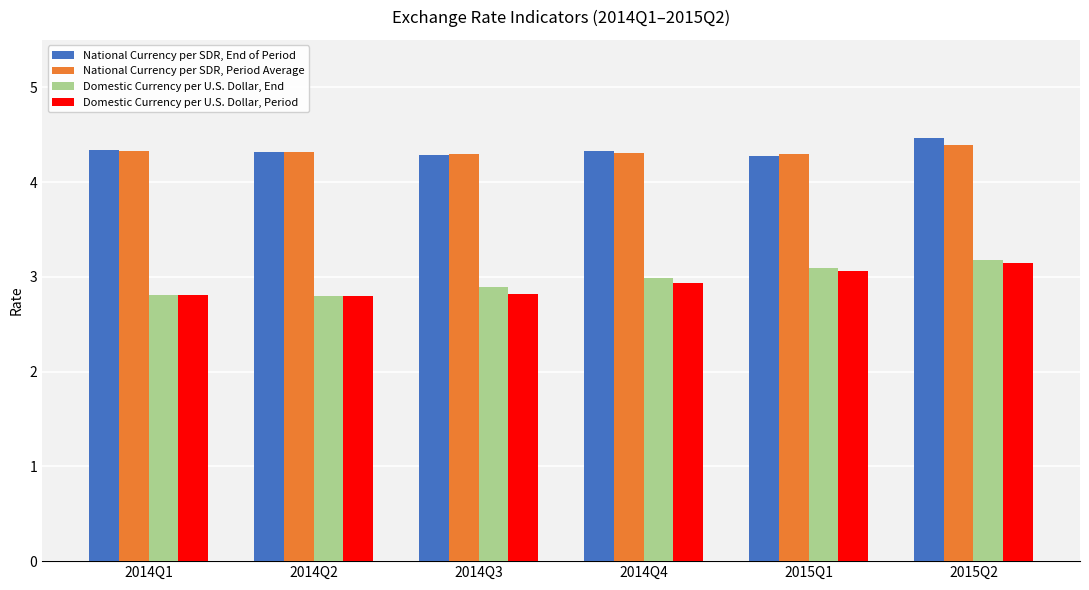

What is the label of the 5th bar from the right?

2014Q2